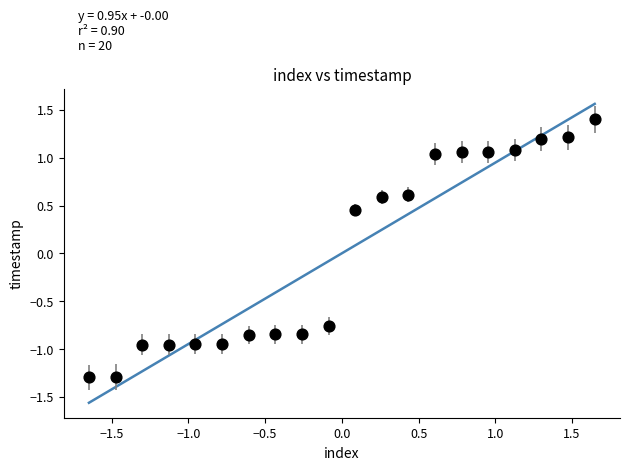

What is the range of X values (max minus min)?

3.3